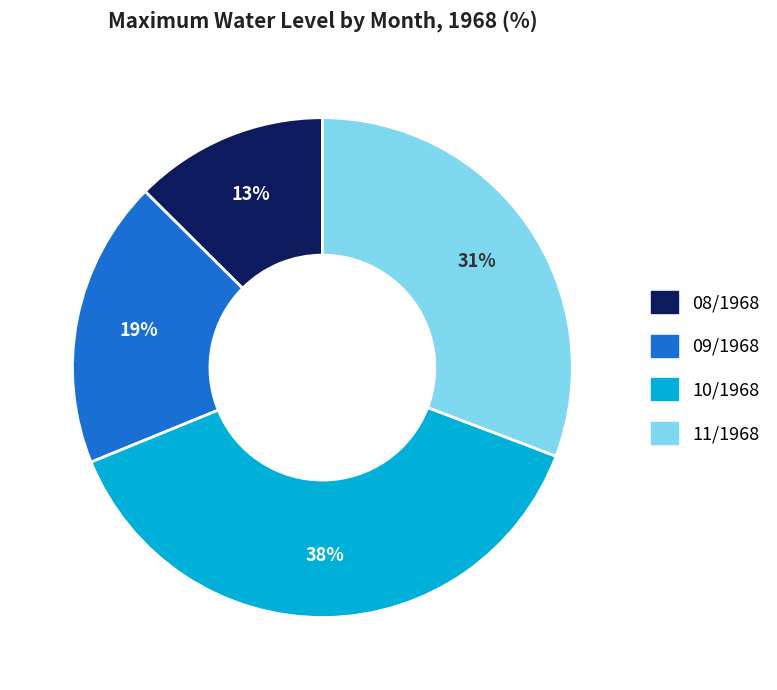

Is there any slice that represents more than half of the pie?

No